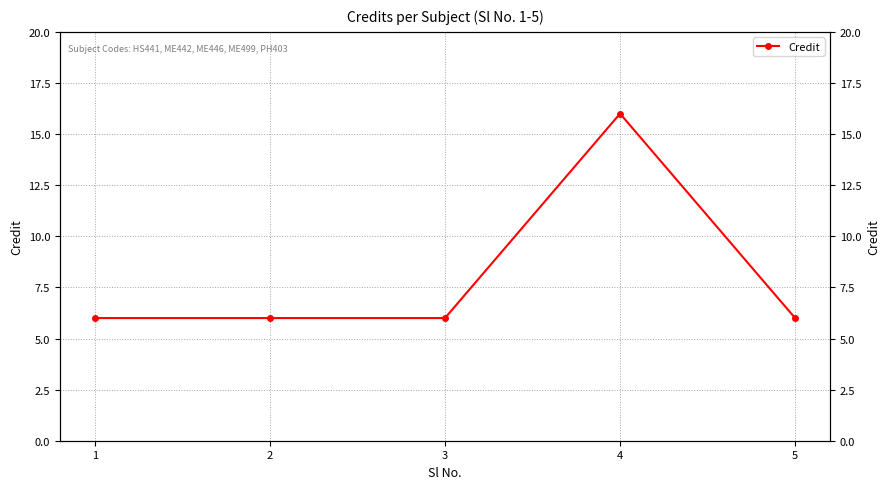

Rank the categories by value from lowest to highest.

1, 2, 3, 5, 4